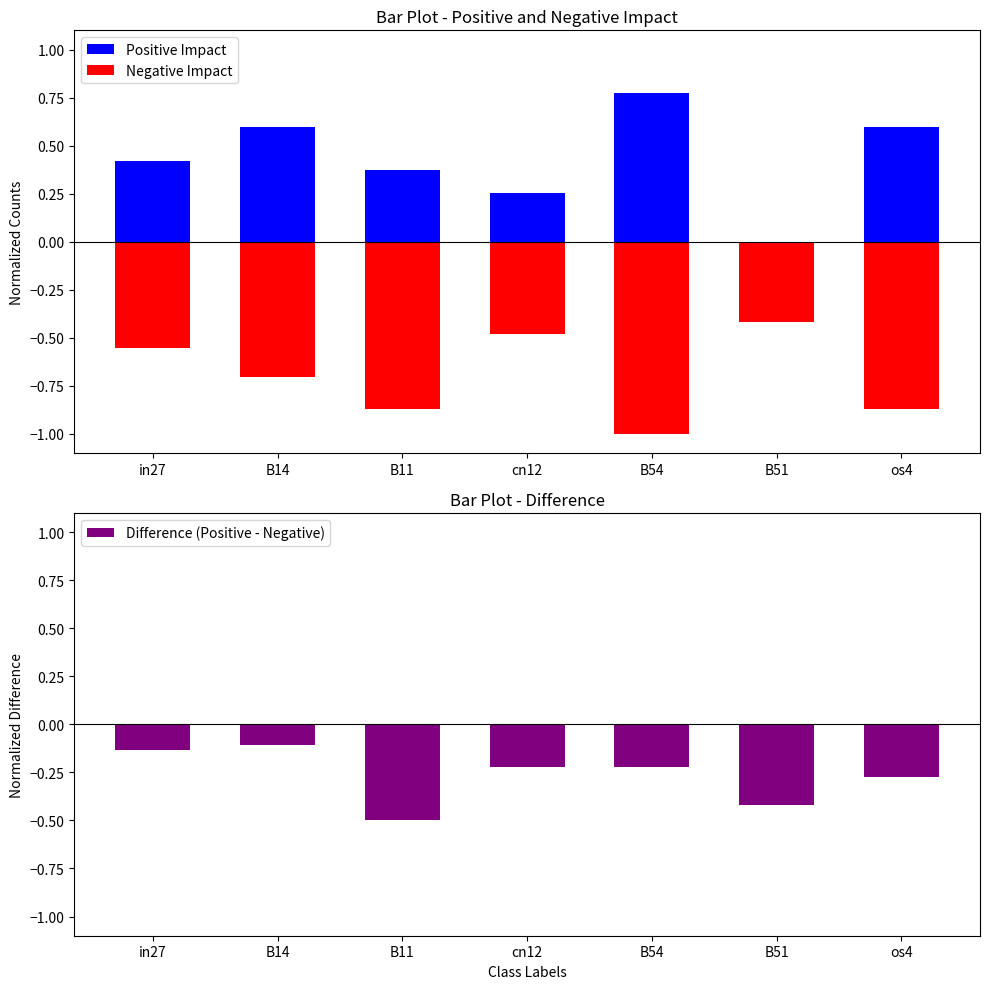

Which series has the largest total across all categories?

Positive Impact